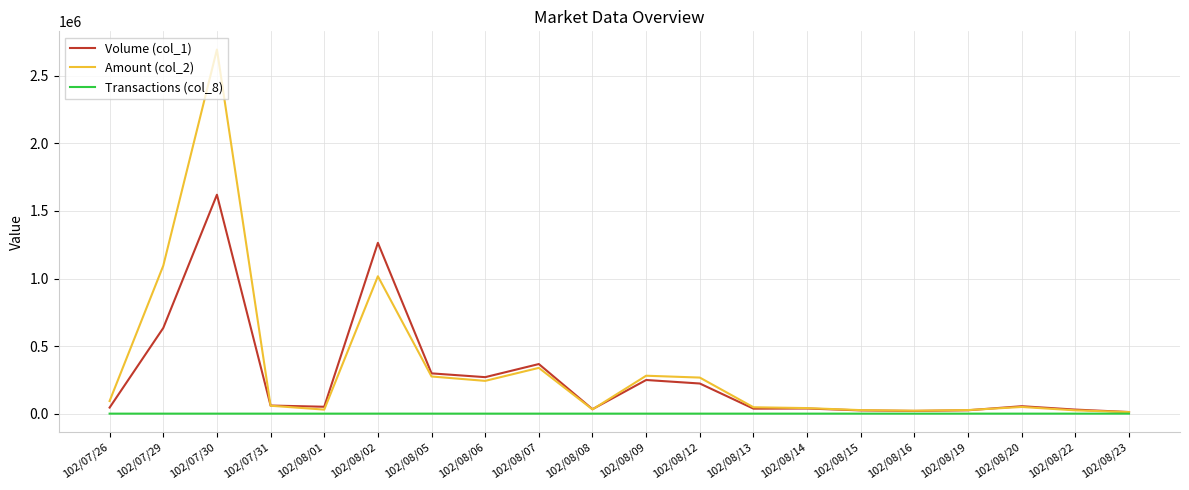

What is the difference between the maximum and minimum values in the Volume (col_1) series?

1608000